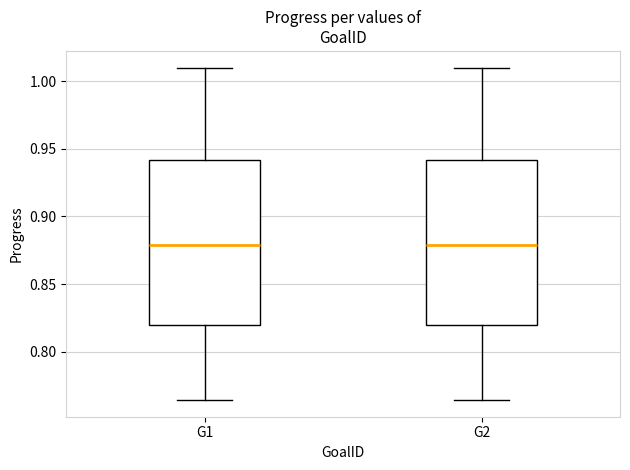

Reading left to right, transcribe this box plot: for each box, give where its median line is, the range the box spans, and where its two whiskers end, as read against the y-axis. The values are not printed on the chart, so give them approximately, as read against the axis.

G1: median 0.880, box 0.820 to 0.940, whiskers 0.765 to 1.010
G2: median 0.880, box 0.820 to 0.940, whiskers 0.765 to 1.010